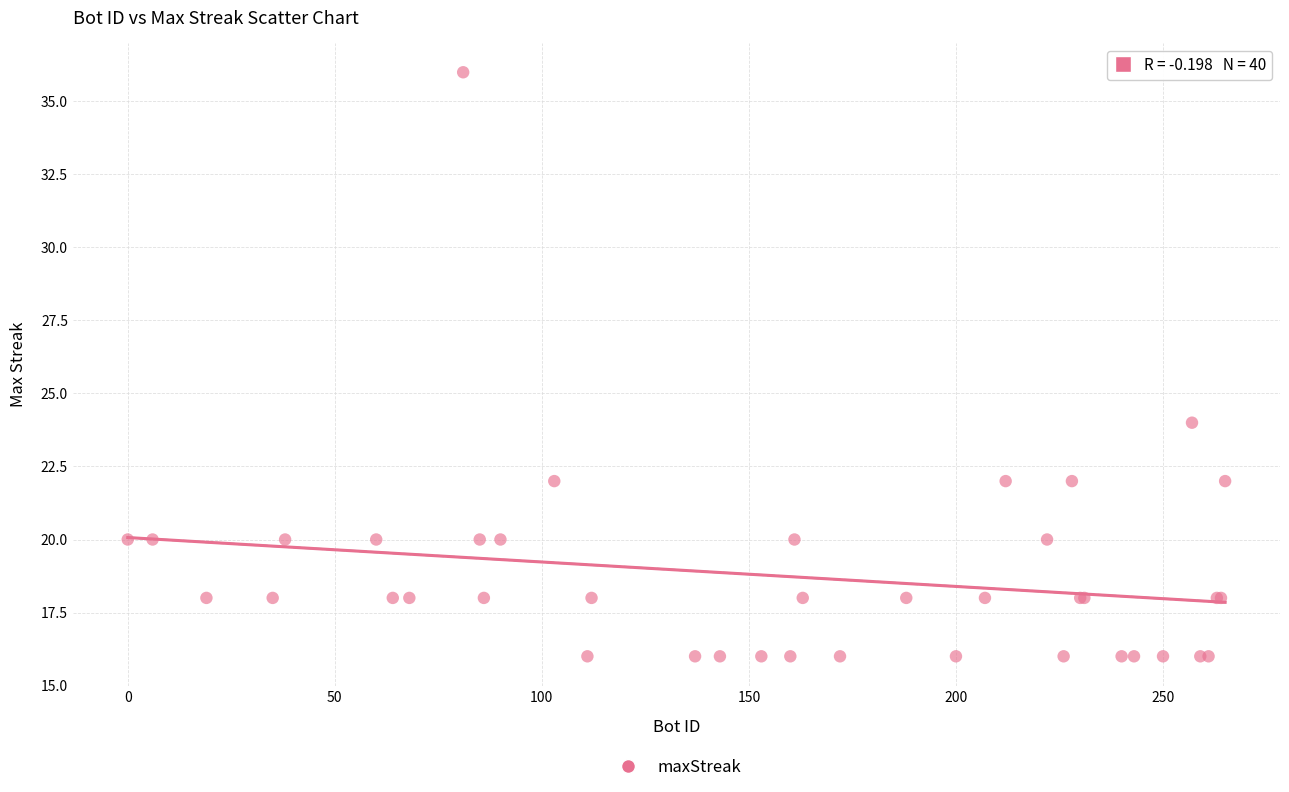

What Y value in the scatter plot is closest to 26?

24